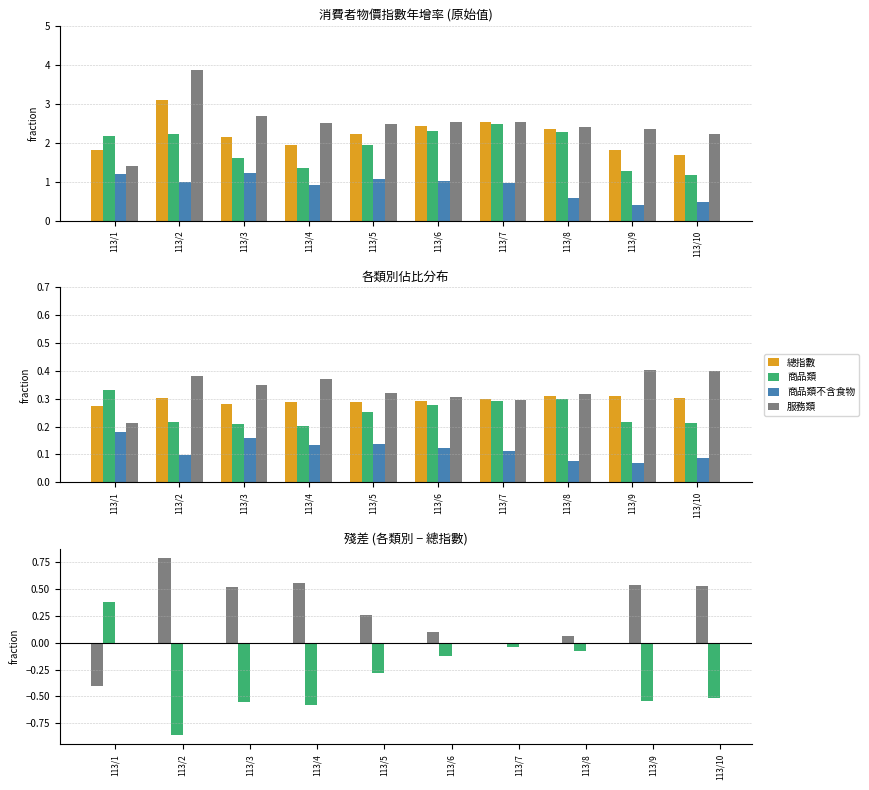

Count the 商品類 values in the range 0 to 1.

10